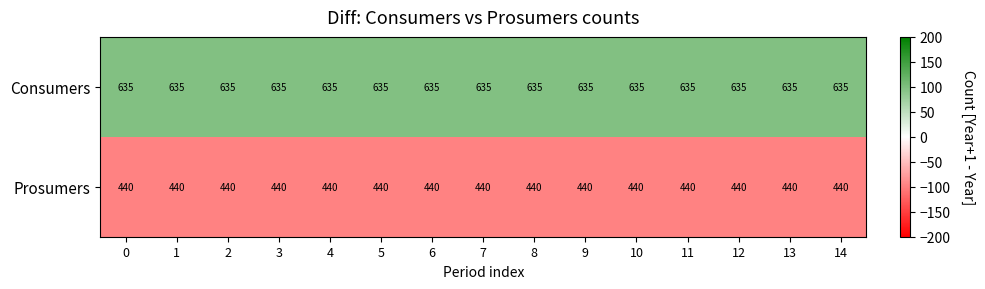

What is the greatest value displayed?

635